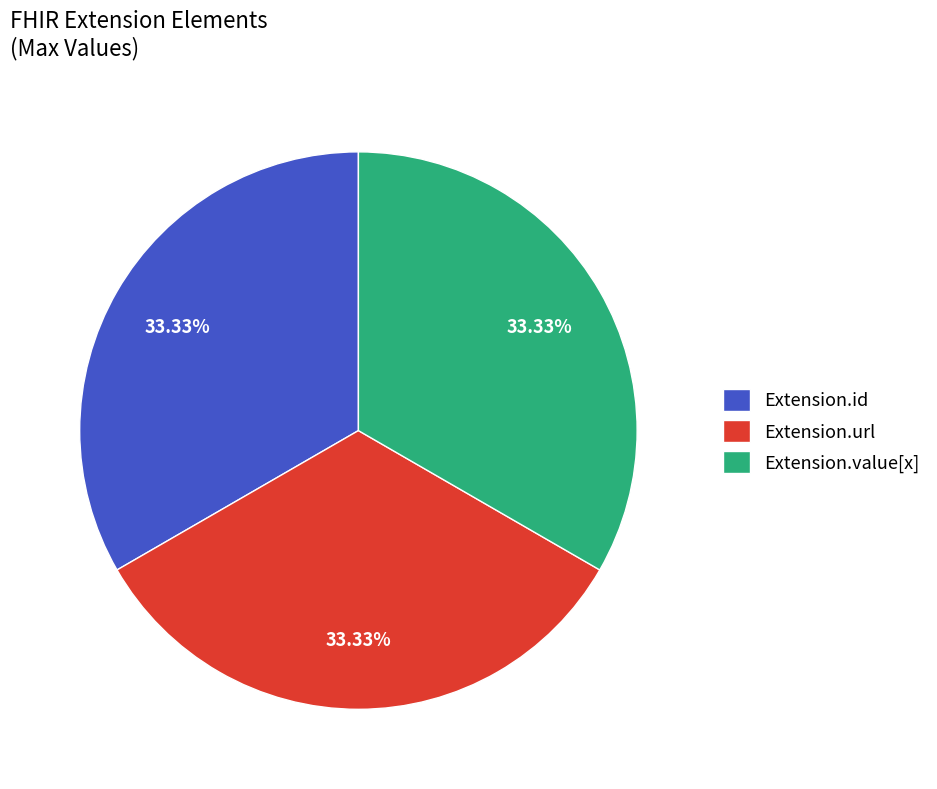

To the nearest percent, what portion does Extension.url represent?

33%